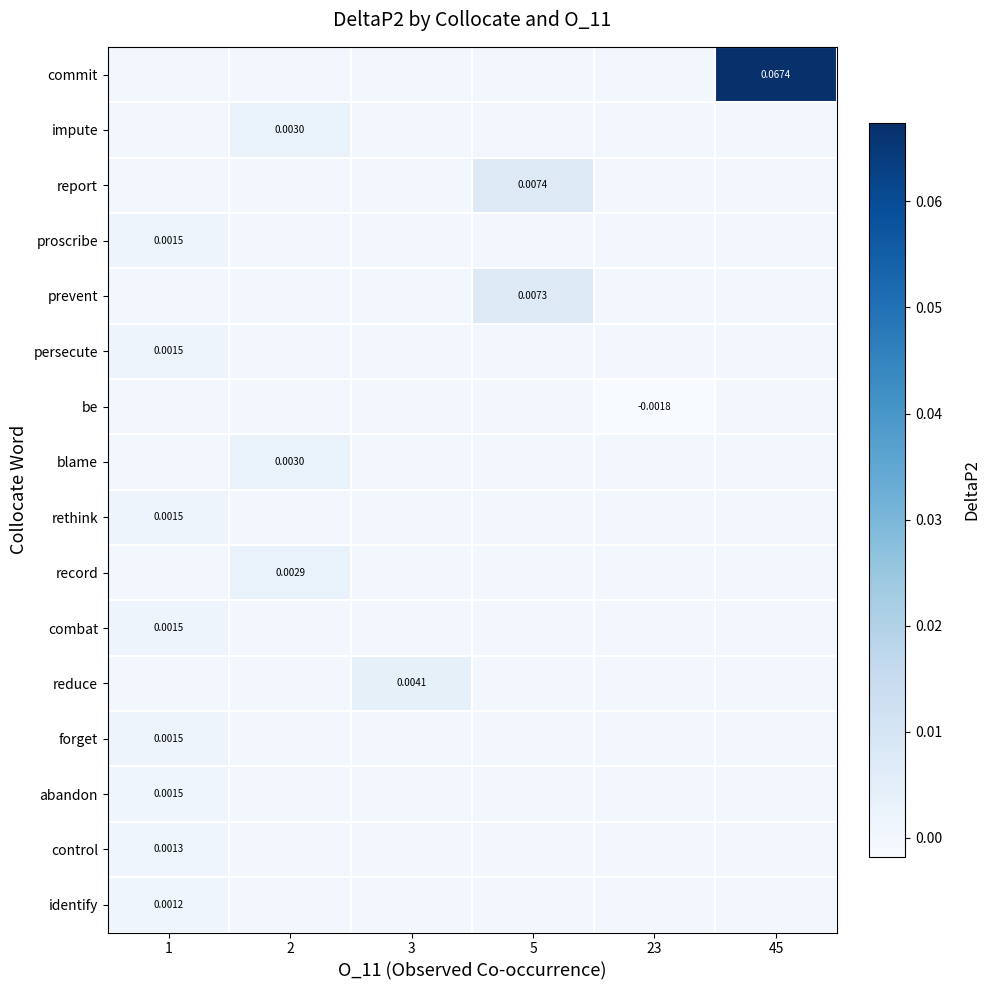

At which category does the chart reach its minimum across all series?

23